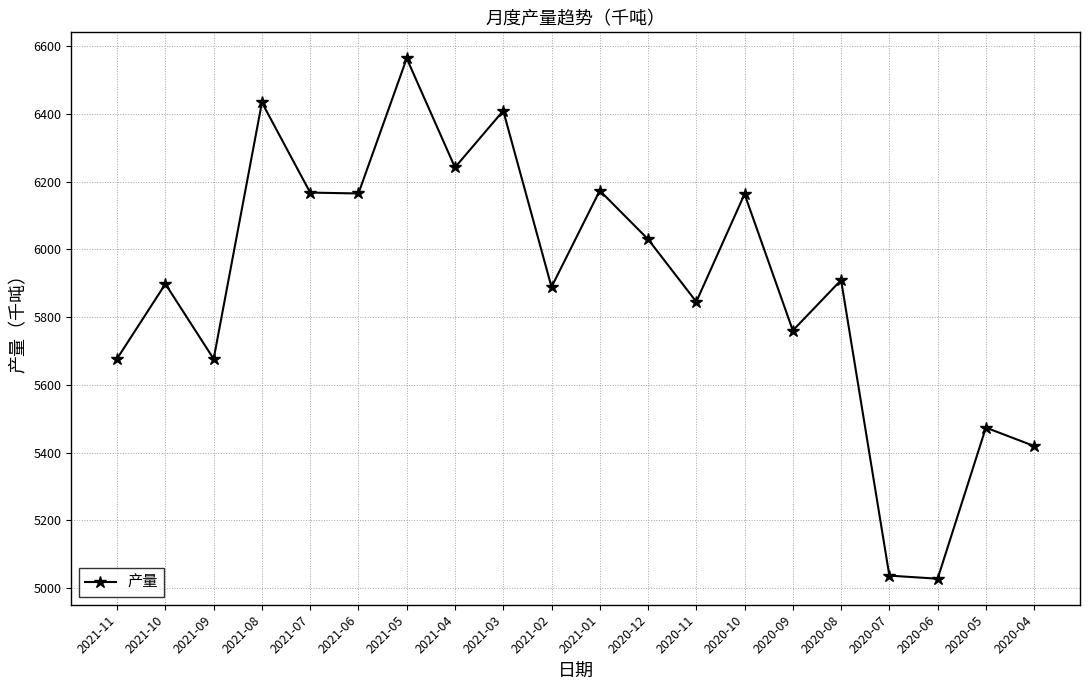

At which category does the chart reach its peak across all series?

2021-05